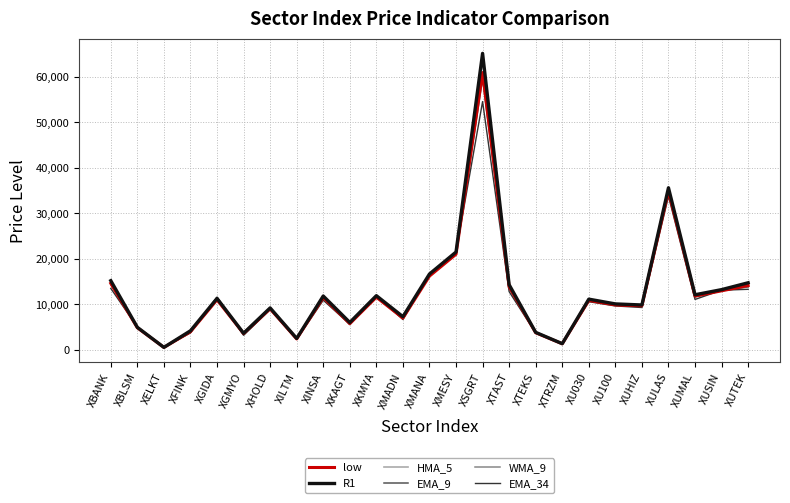

Between XBANK and XTEKS, which series saw the biggest shift?

R1